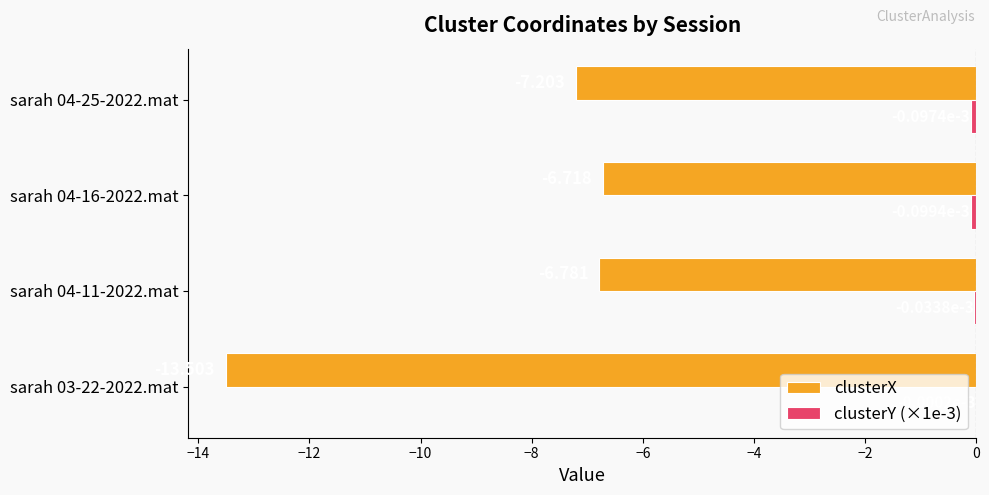

Between sarah 04-16-2022.mat and sarah 04-25-2022.mat, which series saw the biggest shift?

clusterX